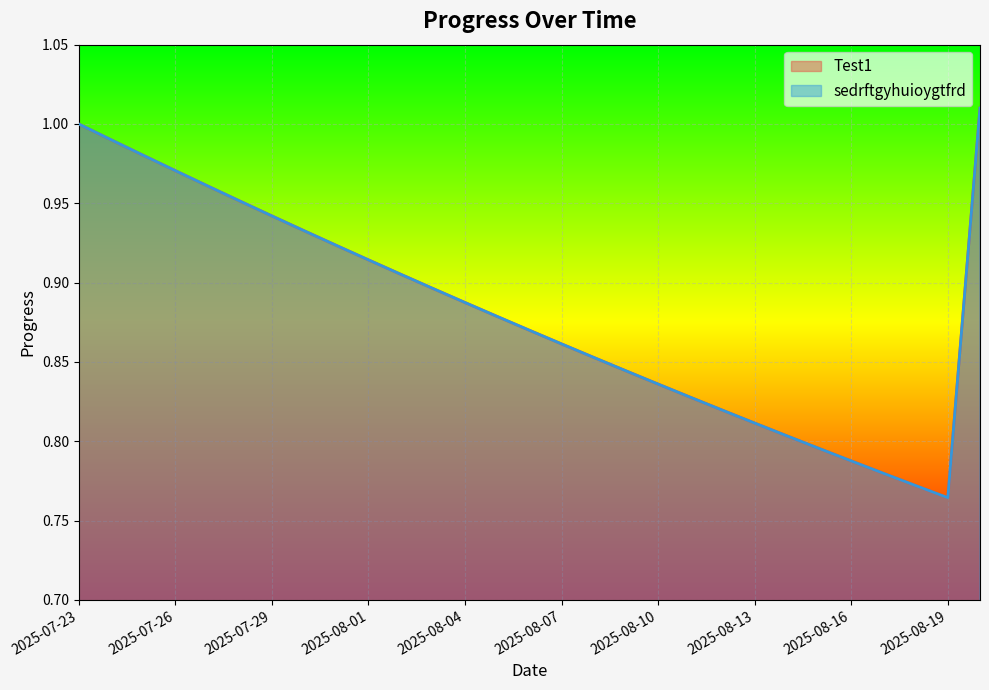

What is the difference between the second highest and second lowest values in the Test1 series?

0.2